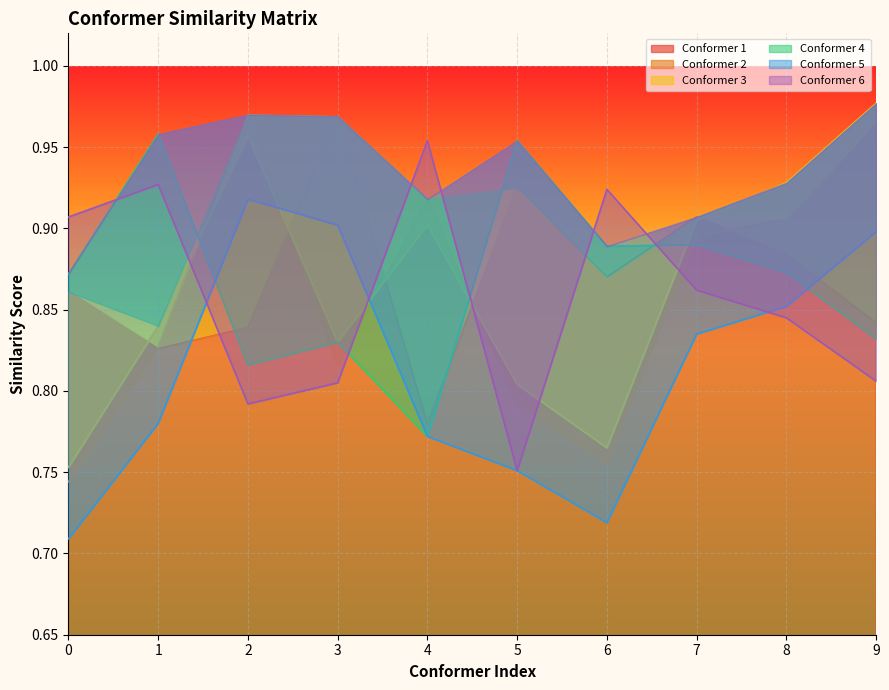

Is it true that Conformer 6 equals 0.8 at 2?

True